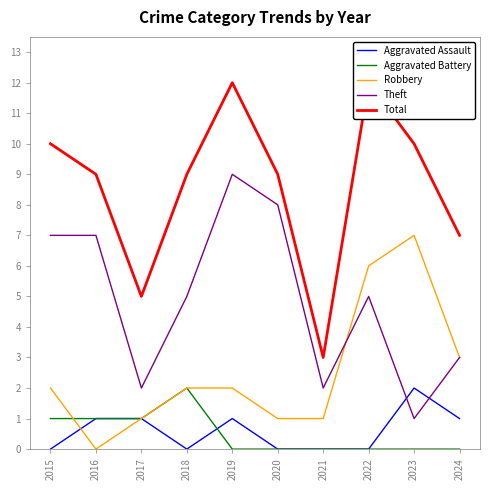

Is this an area chart (filled region under the line)?

No